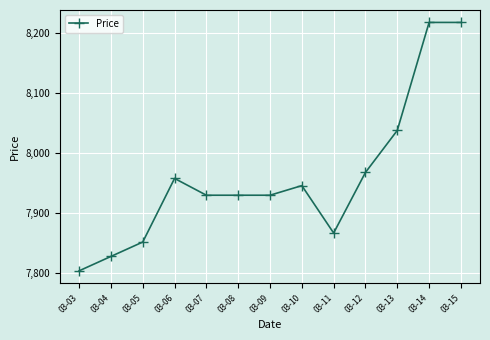

True or false: the data shows 2911 at 03-04.

False